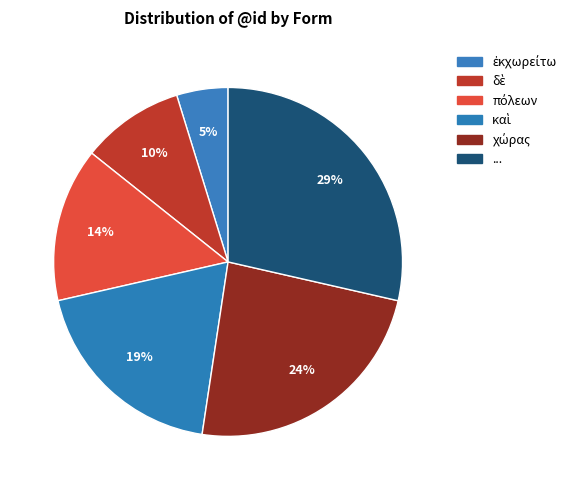

To the nearest percent, what is the difference between the δὲ and καὶ slice percentages?

10%